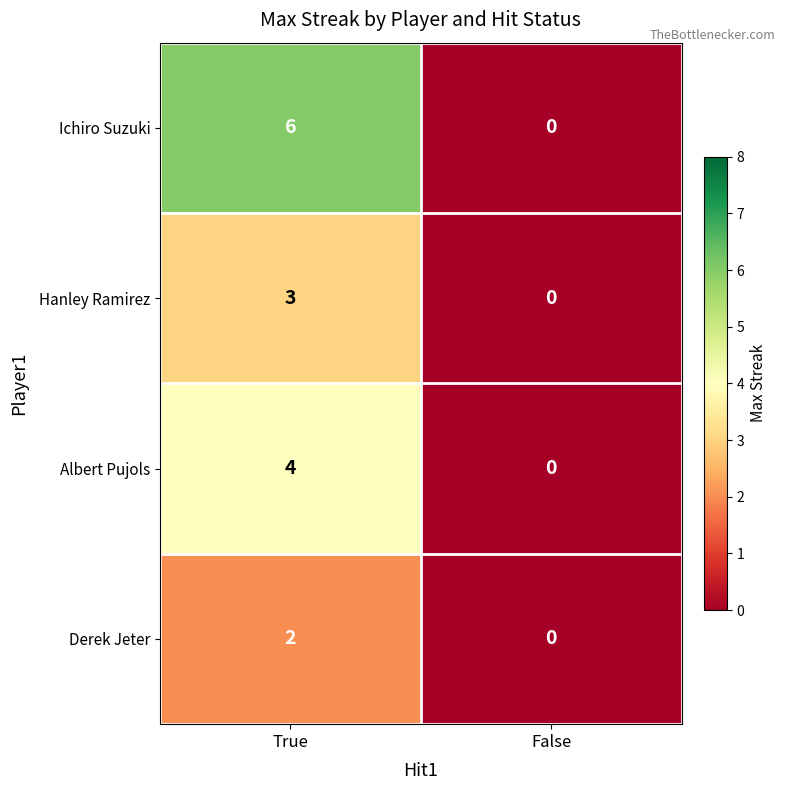

Which series has the largest range (max minus min)?

Ichiro Suzuki